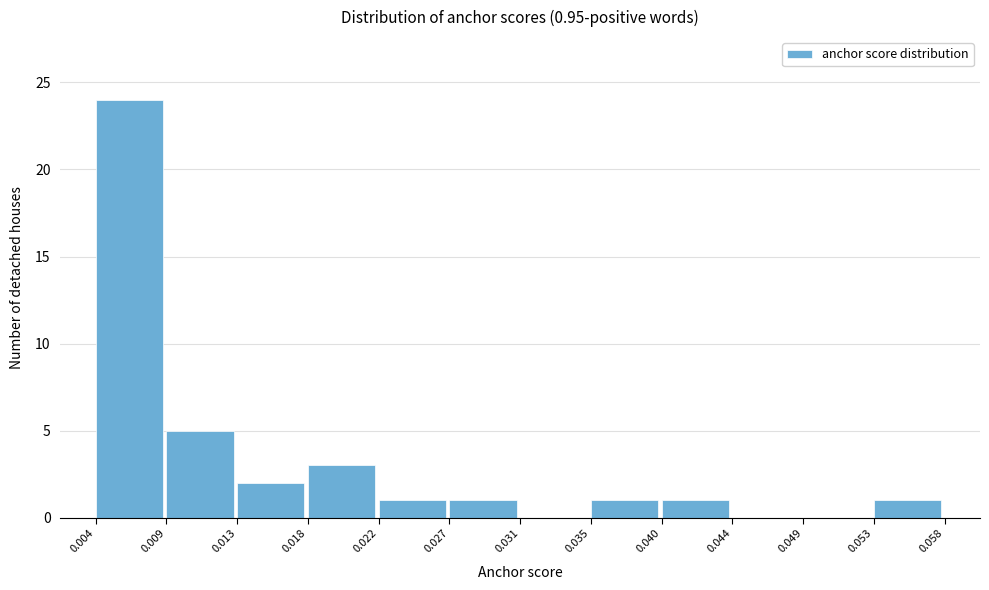

Over which range of the x-axis is the bar tallest?

0.004 to 0.009